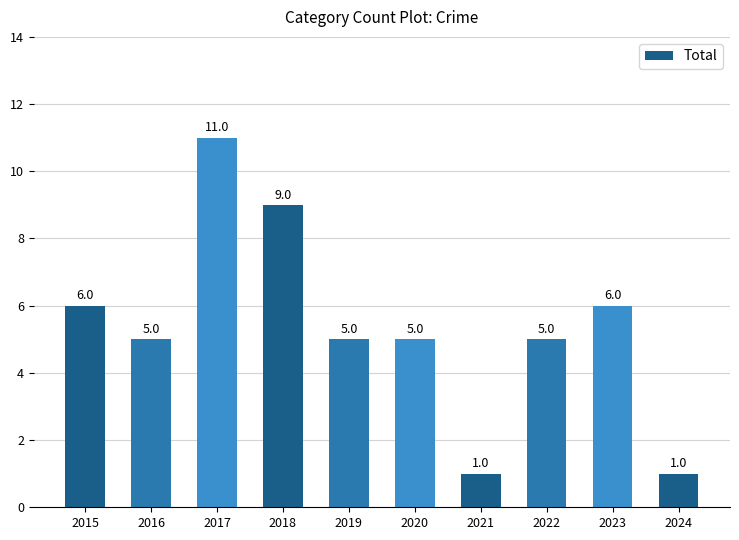

True or false: the data shows 6 at 2015.

True